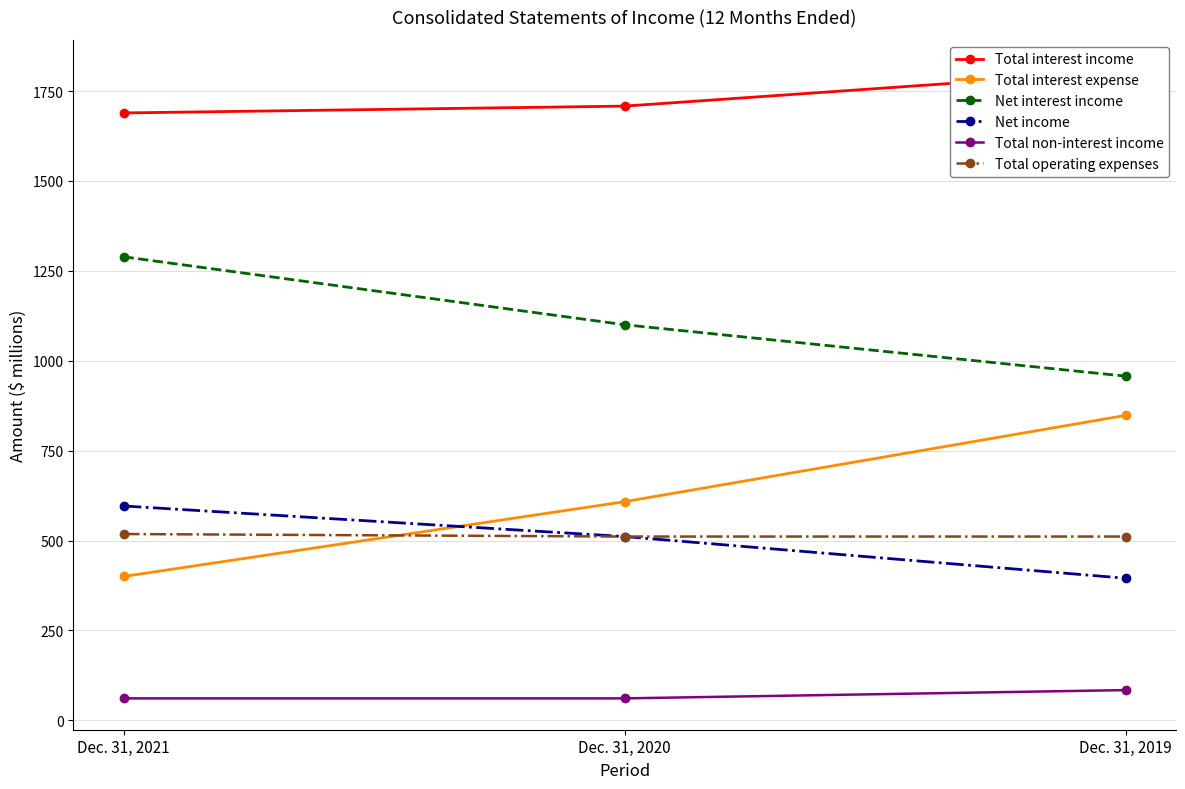

What is the total value across all series at Dec. 31, 2021?

4553